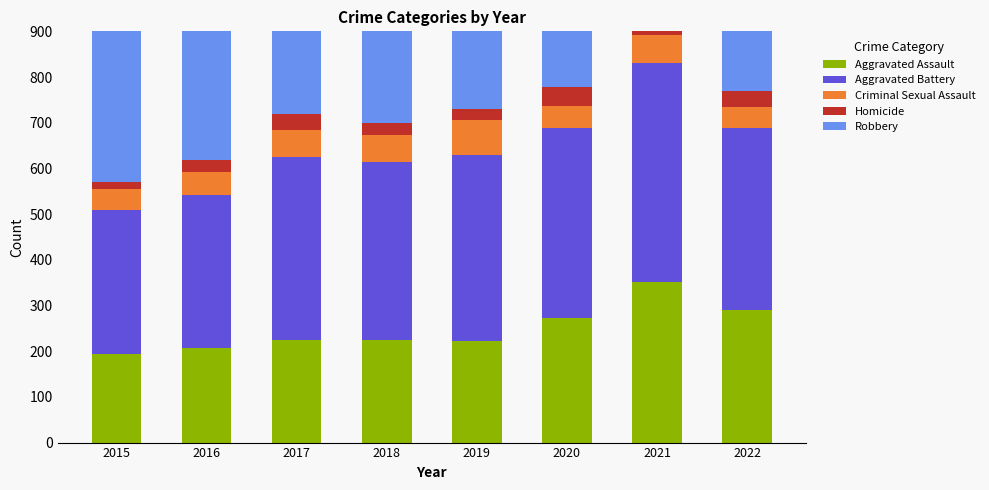

What is the difference between the second highest and minimum values in the Homicide series?

23